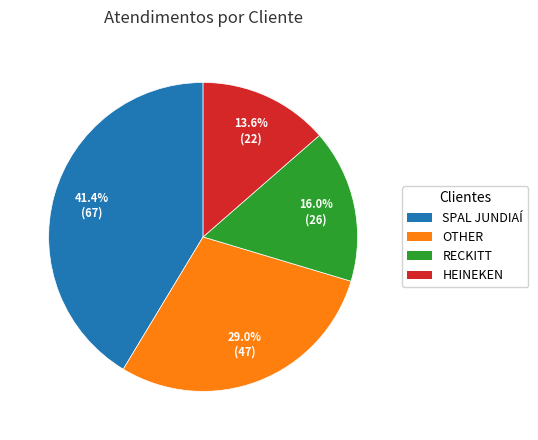

To the nearest percent, what is the combined percentage of SPAL JUNDIAÍ and HEINEKEN?

55%